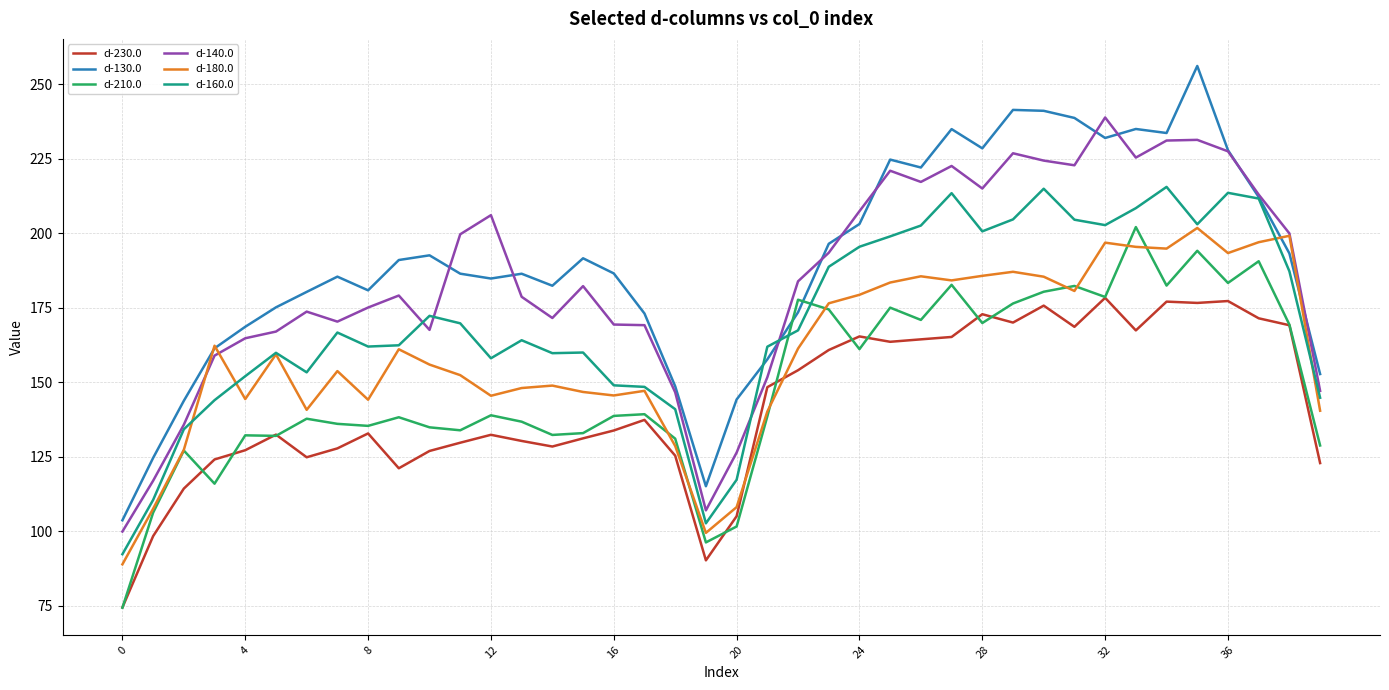

What is the lowest value of the d-210.0 series?

74.4